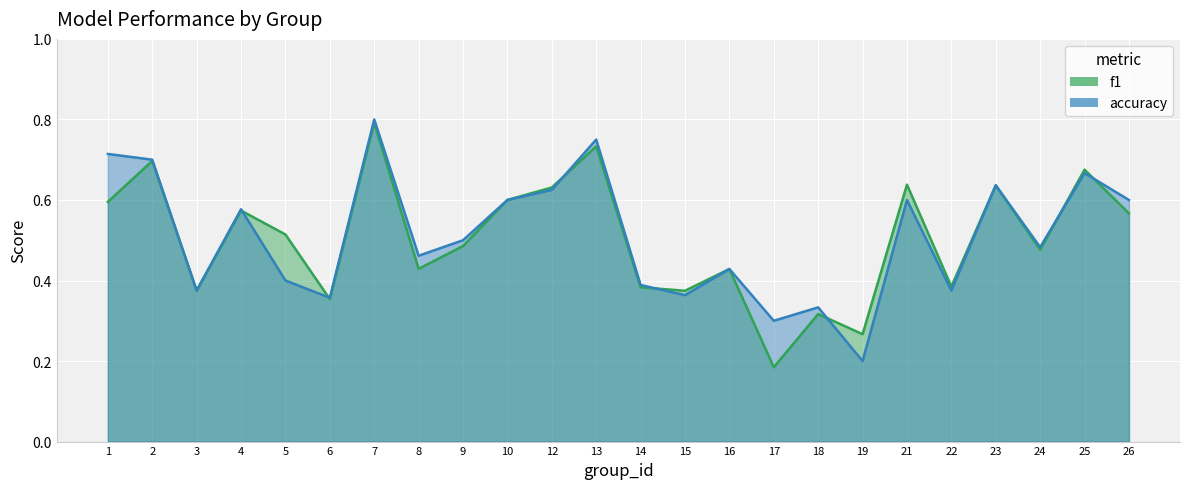

What is the difference between the accuracy values at 1 and 14?

0.3